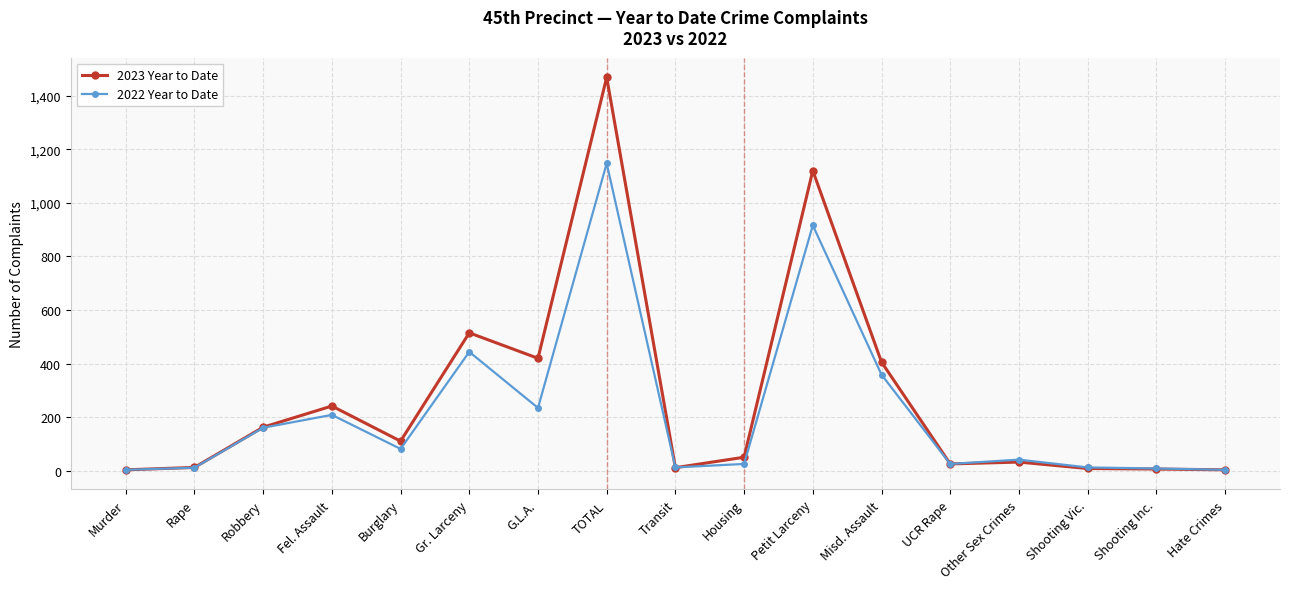

At how many categories does at least one series exceed 1296?

1